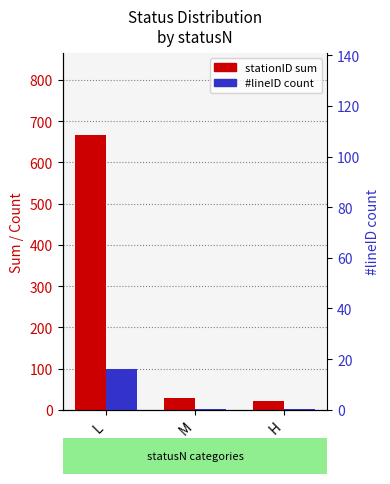

What is the value of the stationID sum bar at the 3rd from the left?

21